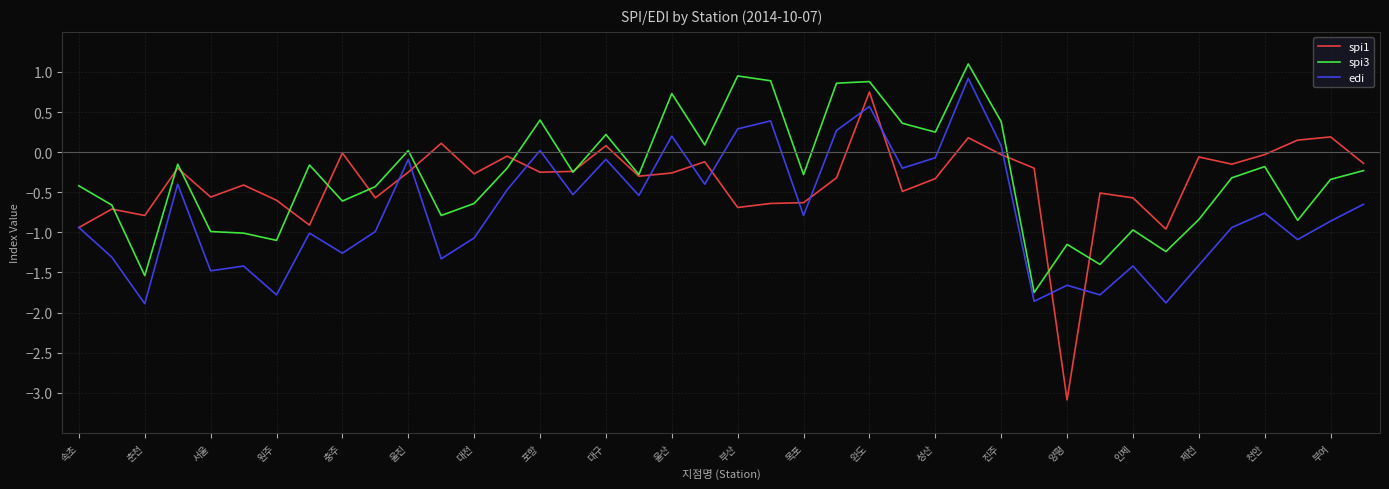

What is the minimum value shown in the chart?

-3.1